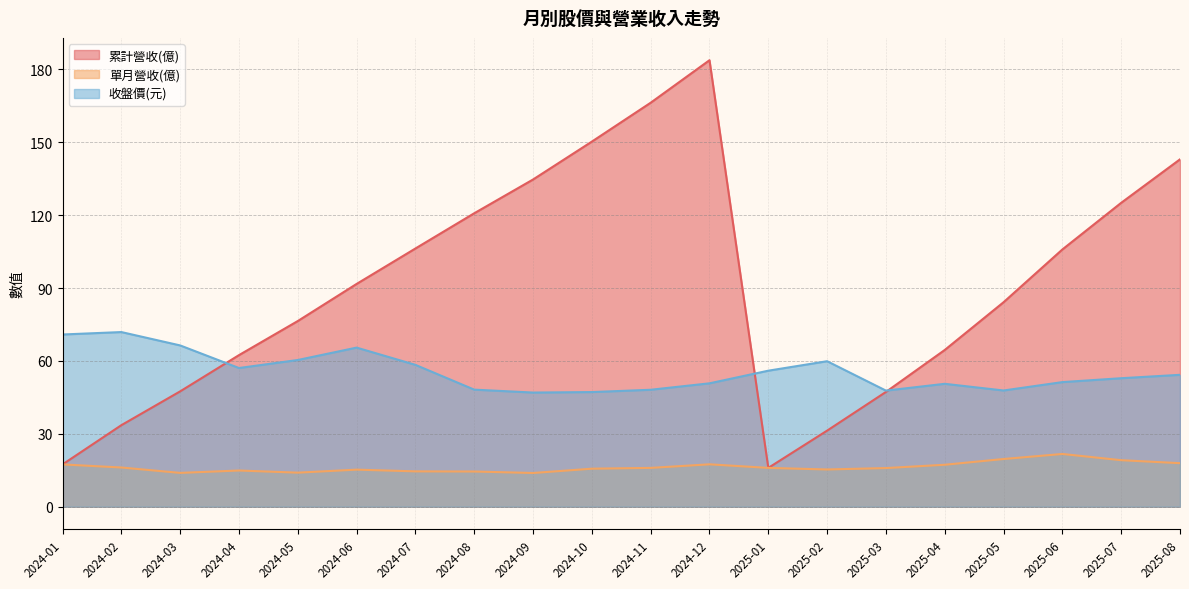

What is the total value across all series at 2024-08?

183.5